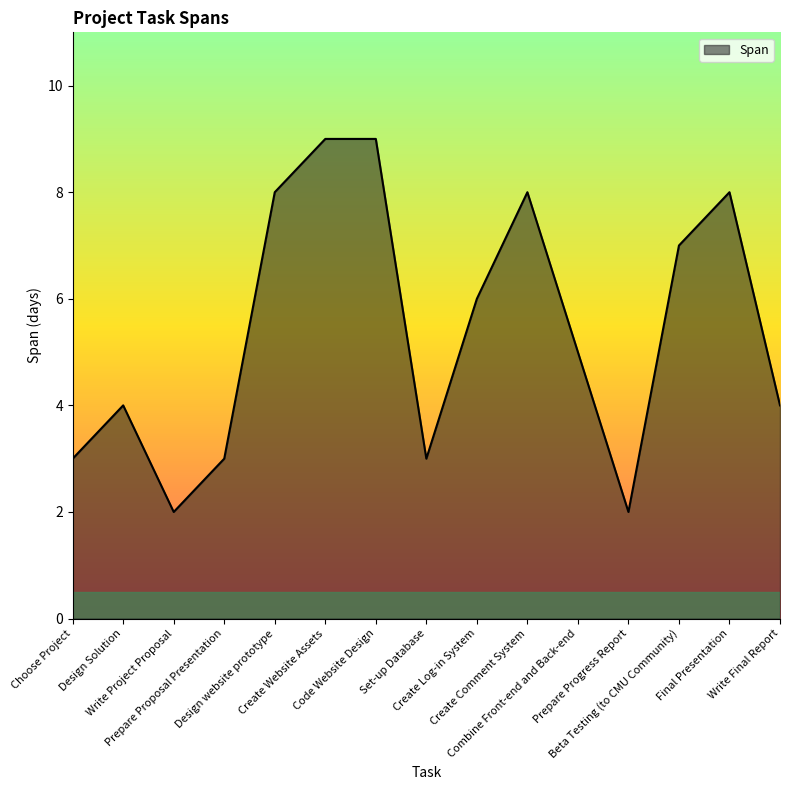

What is the greatest value displayed?

9